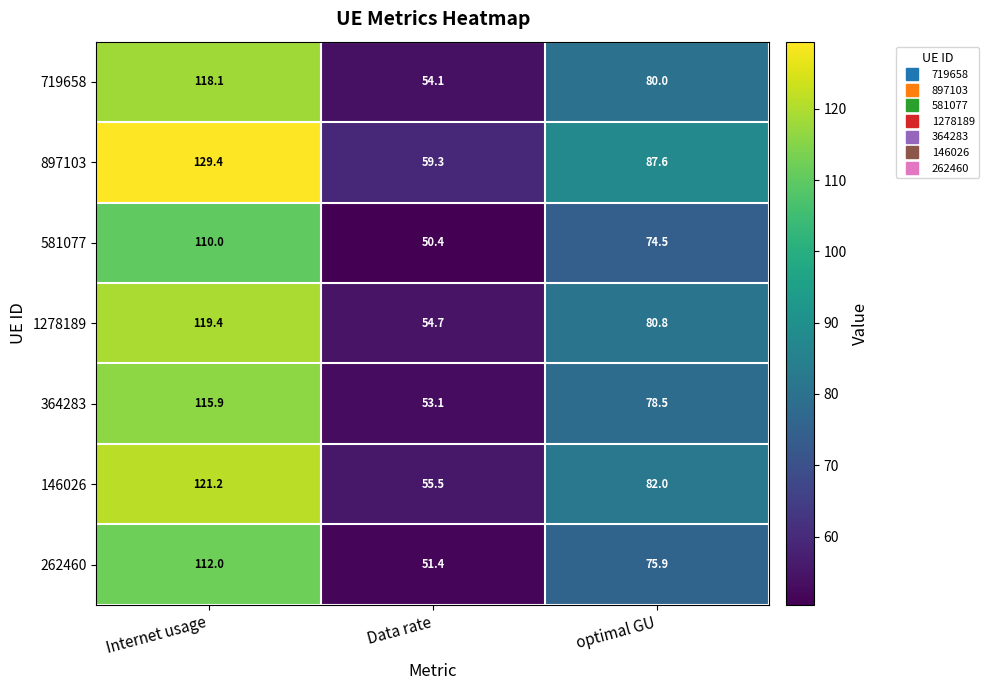

What is the average value of the 719658 series?

84.1